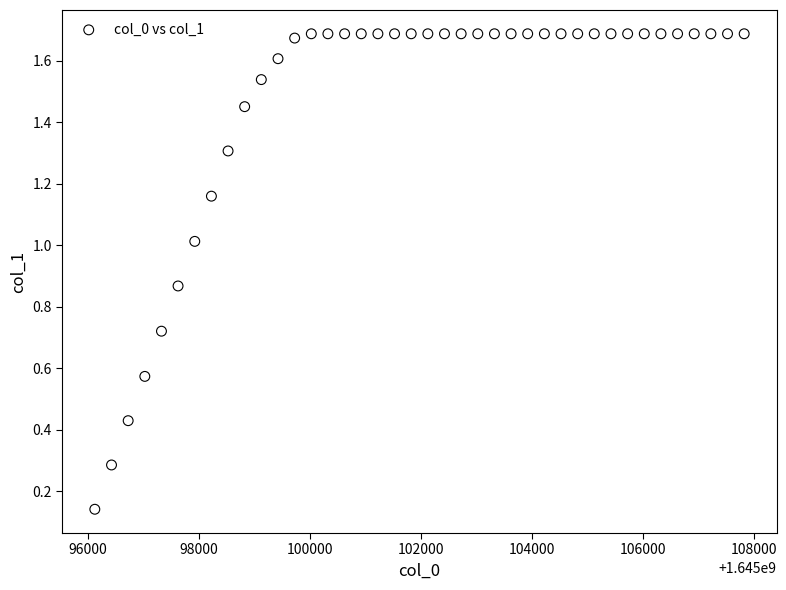

What is the range of X values (max minus min)?

11701.0